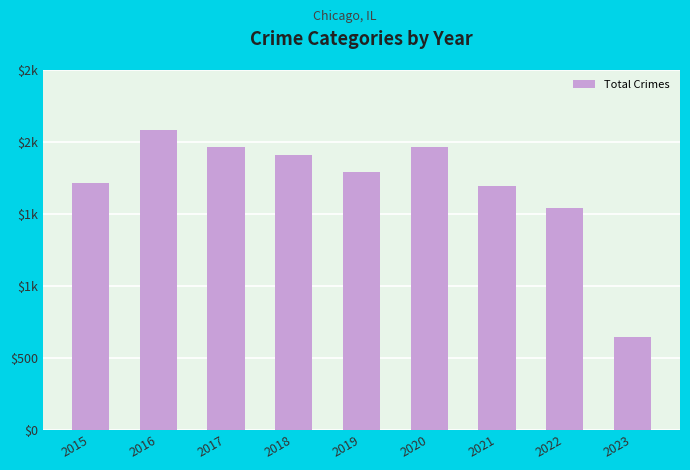

Are the bars horizontal?

No